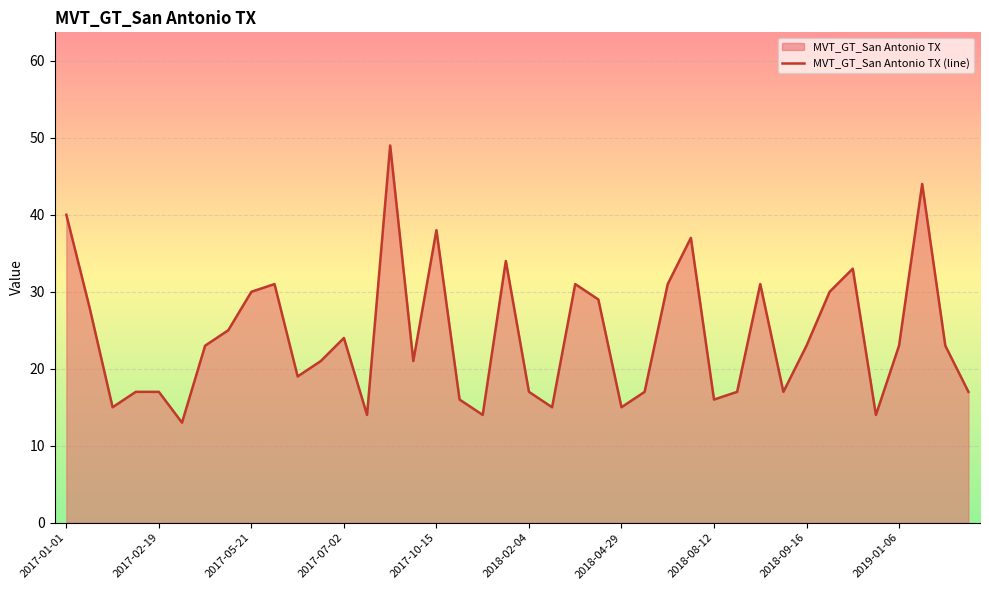

What is the difference between the values at 2017-07-02 and 2017-02-19?

7